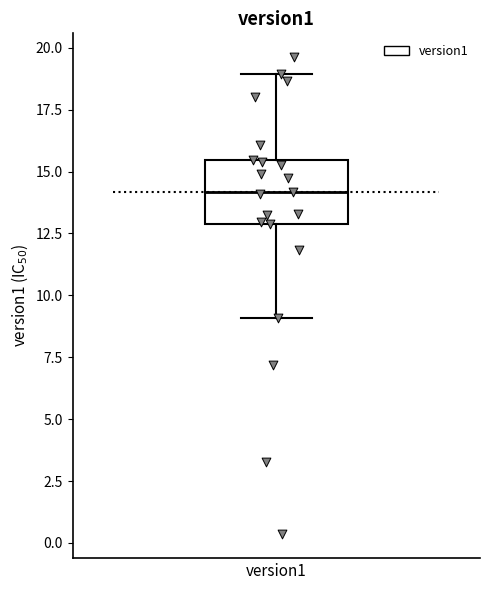

Transcribe this box plot: give where the median line is, the range the box spans, and where the two whiskers end, as read against the y-axis. The values are not printed on the chart, so give them approximately, as read against the axis.

median 14.0, box 13.0 to 15.5, whiskers 9.0 to 19.0